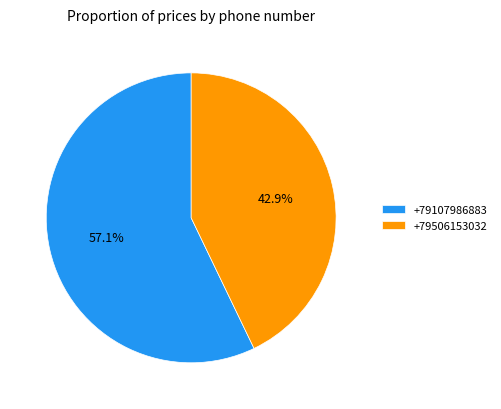

What percentage do +79506153032 and +79107986883 together represent?

100.0%